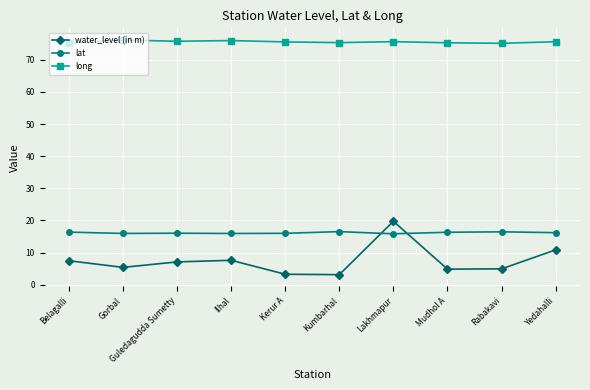

True or false: lat has a value of 16.3 at Mudhol A.

True